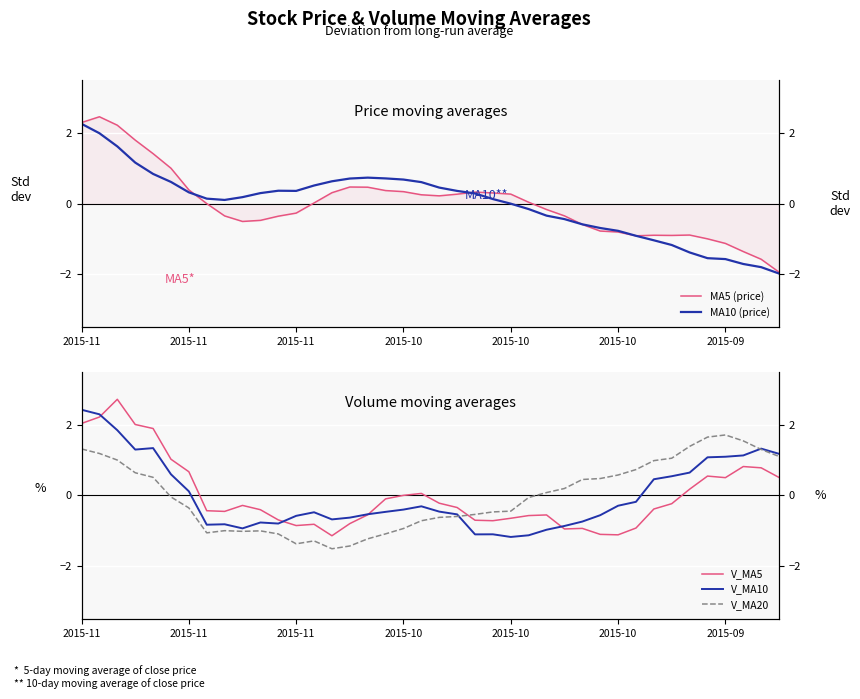

True or false: V_MA20 has a value of -2.5 at 15.

False